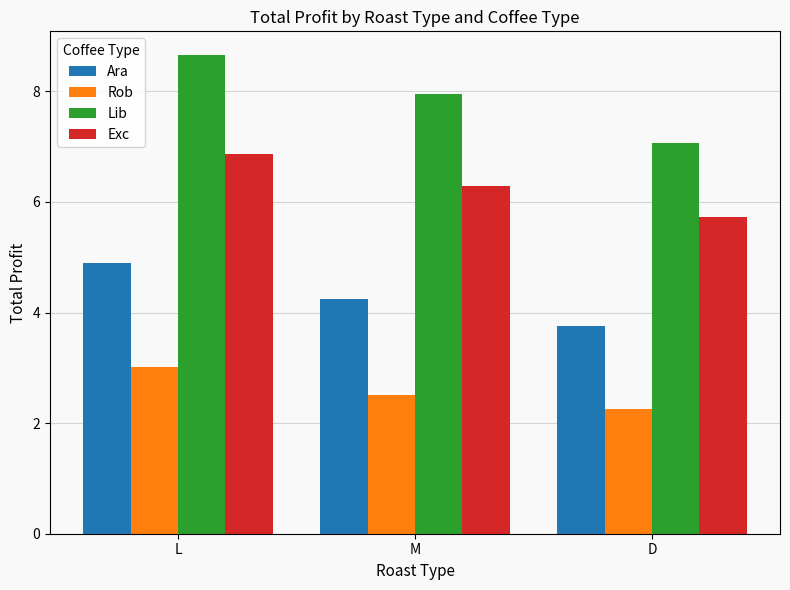

What is the difference between the maximum and minimum values in the Rob series?

0.8